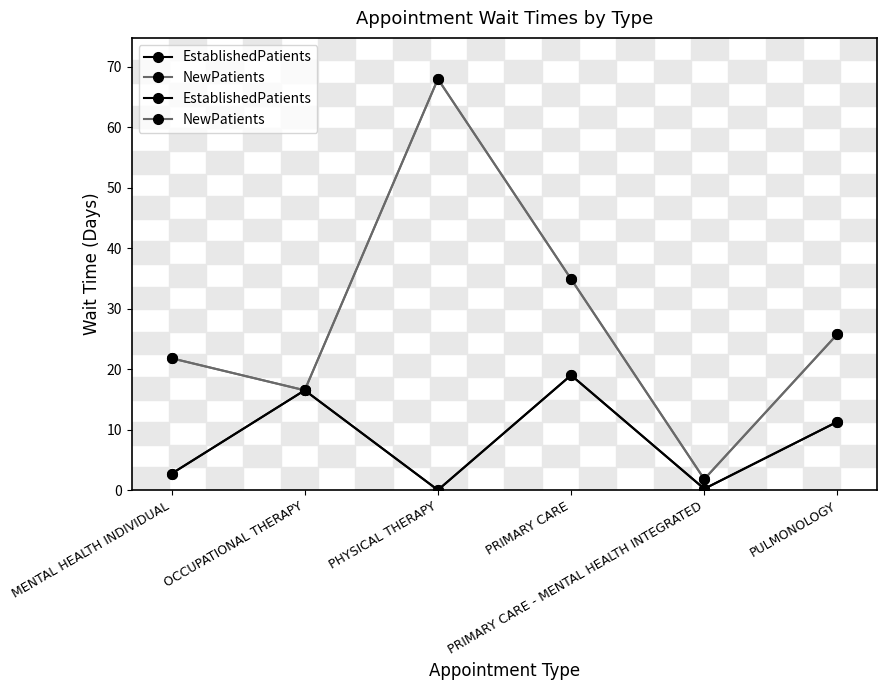

At which label does EstablishedPatients reach its minimum?

PHYSICAL THERAPY